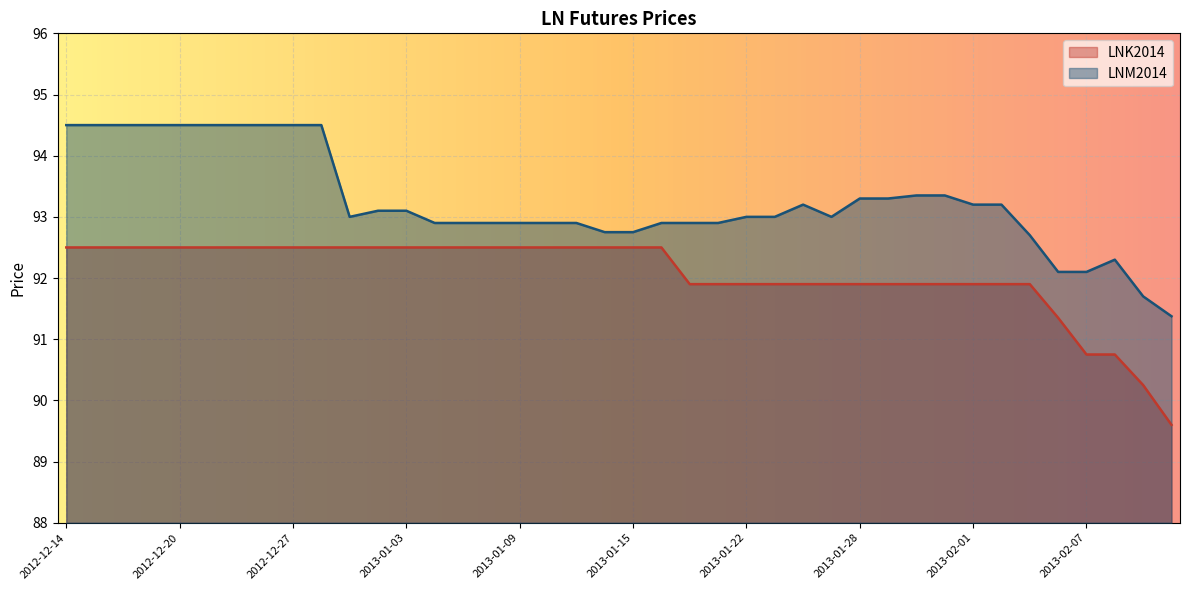

How many interior local peaks does the LNM2014 series have?

2